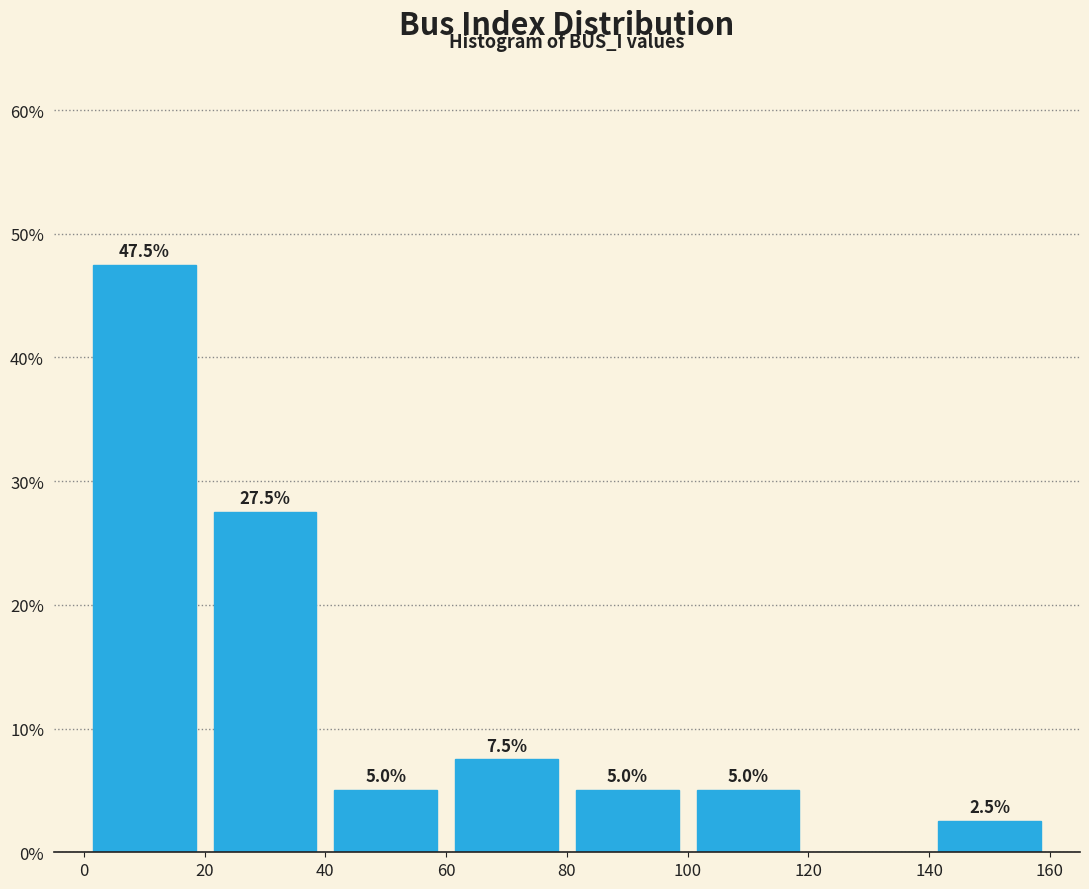

Over which range of the x-axis is the bar tallest?

0 to 20